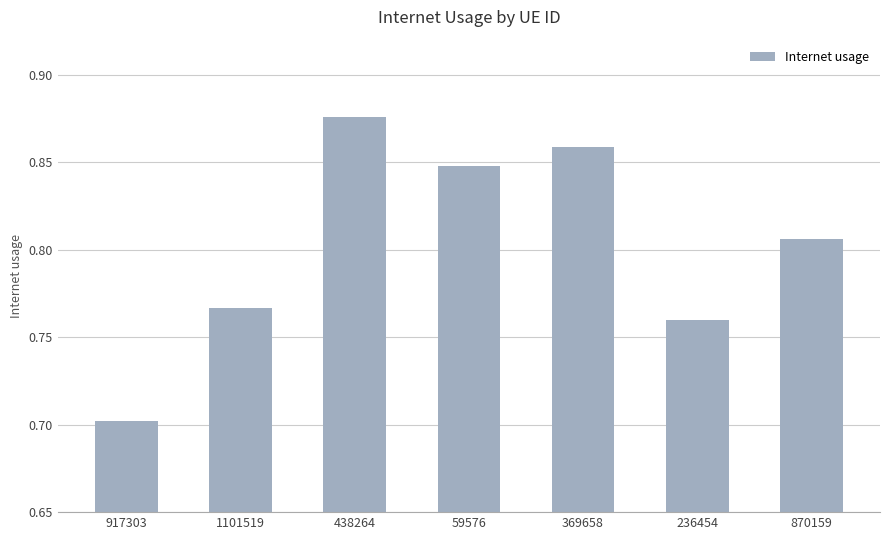

Which label corresponds to the smallest value in the chart?

917303